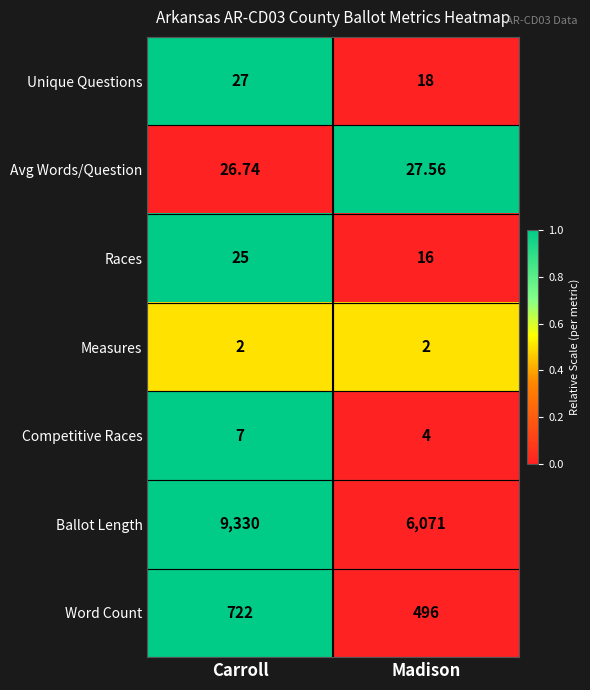

At which label is Avg Words/Question closest to 27?

Carroll